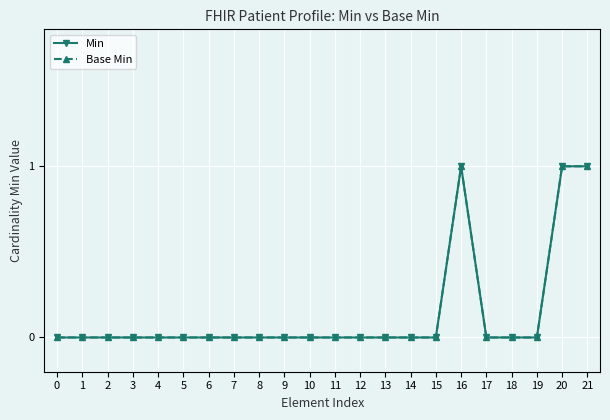

Is it true that Min equals 0 at 7?

True